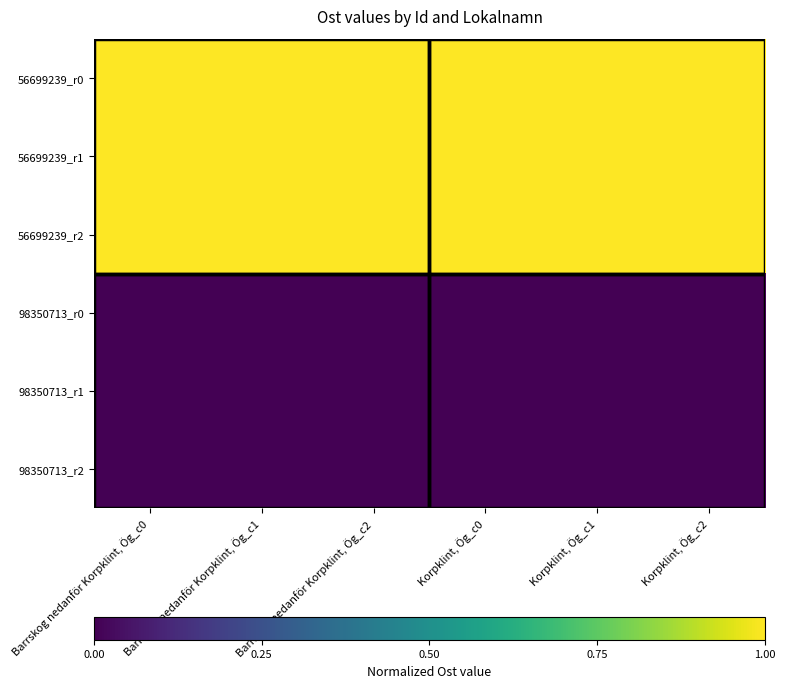

What is the total value across all series at Barrskog nedanför Korpklint, Ög_c1?

3